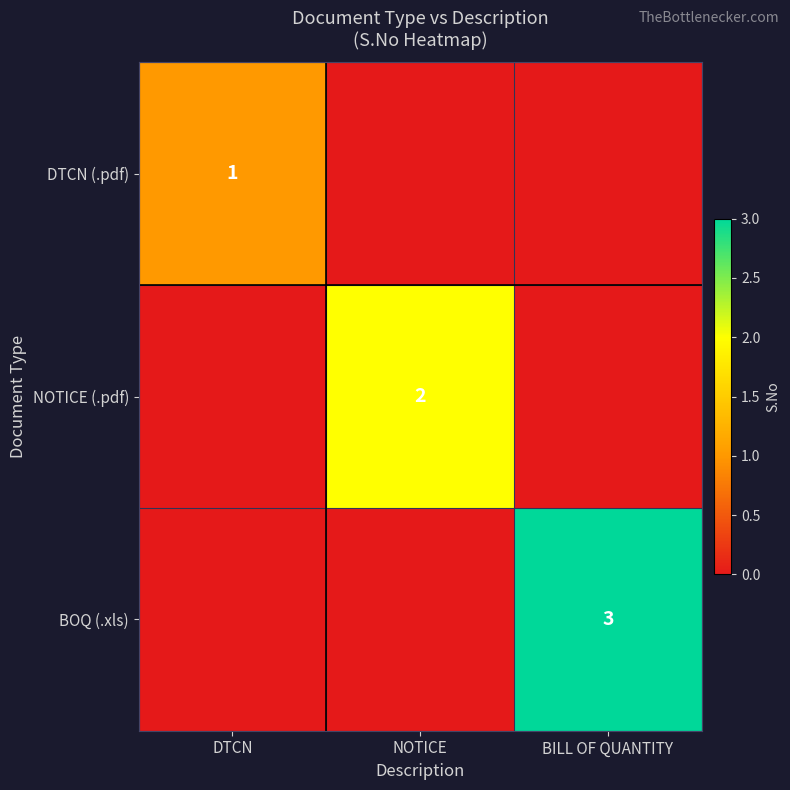

At how many categories does at least one series exceed 0?

3